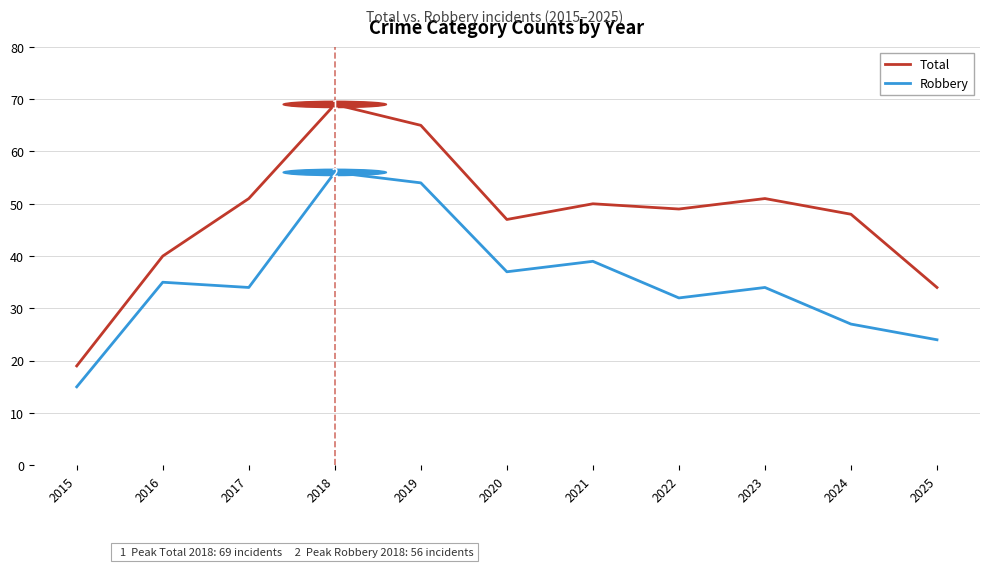

Where is the first local minimum for Robbery?

2017